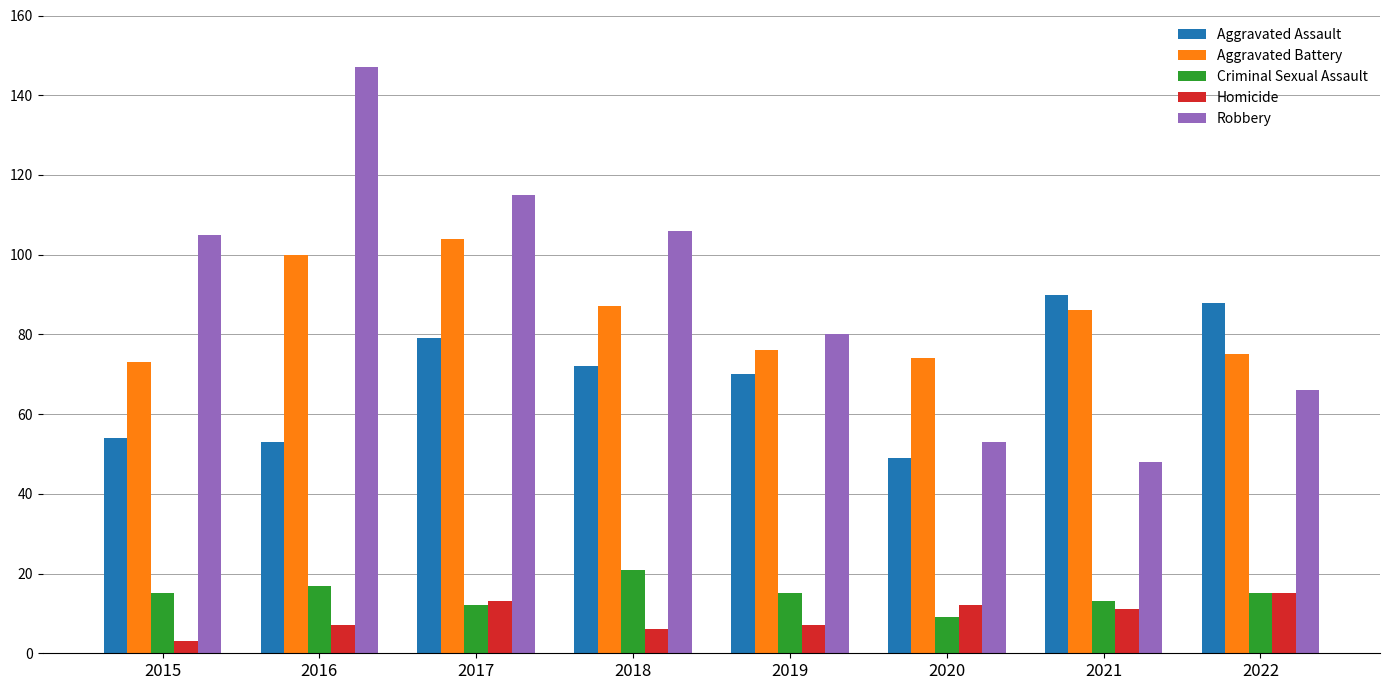

Is the value of Criminal Sexual Assault at 2017 greater than the value of Homicide at 2016?

Yes